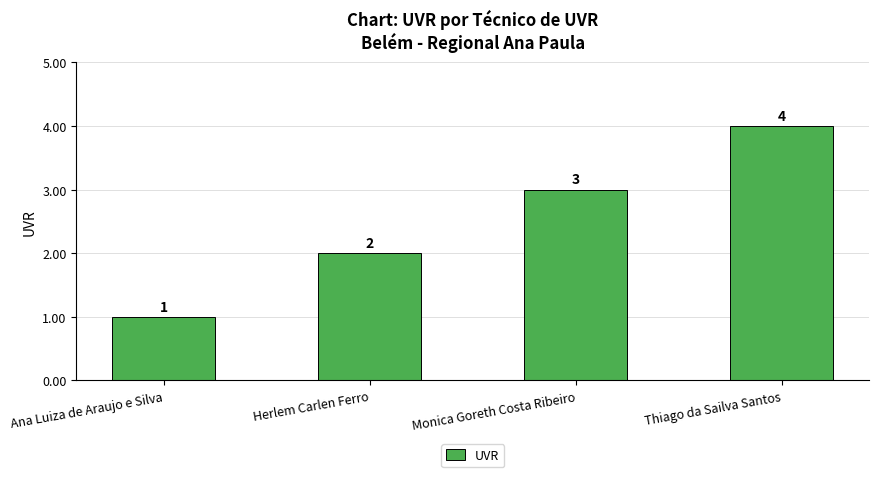

What is the change in value from Ana Luiza de Araujo e Silva to Thiago da Sailva Santos?

+3